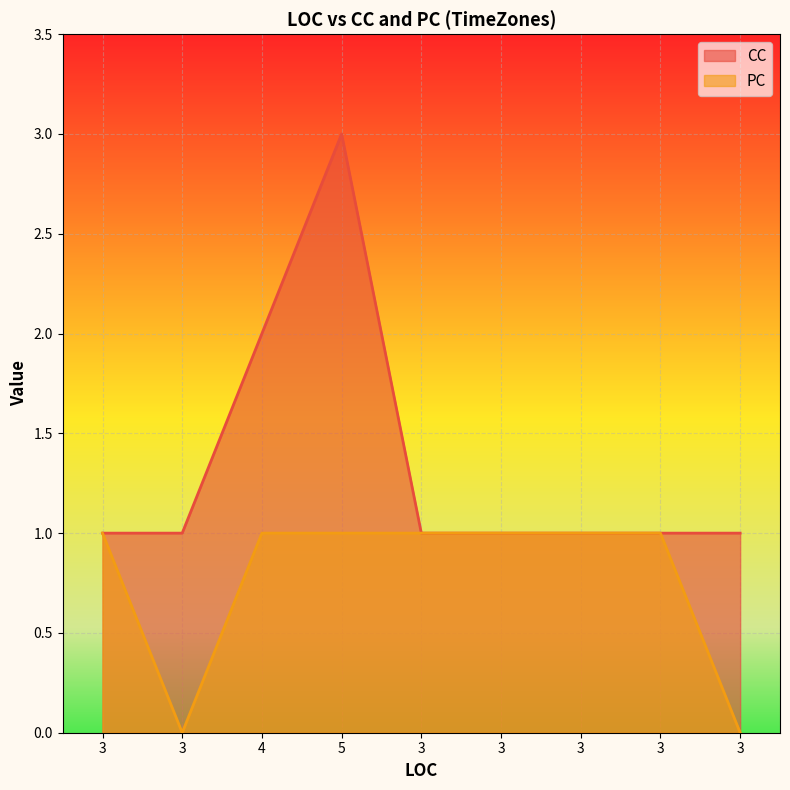

What is the difference between the CC values at 3 and 5?

2